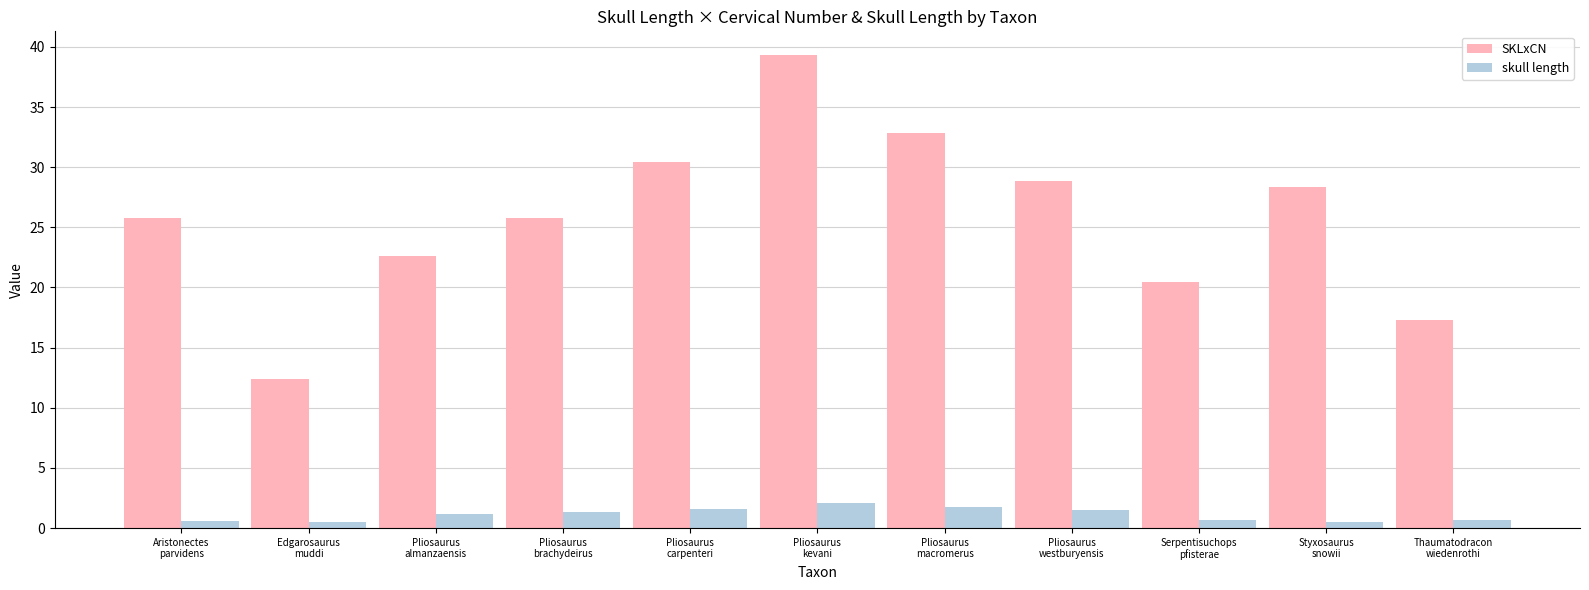

What is the value of the skull length bar at the 1st from the left?

0.6